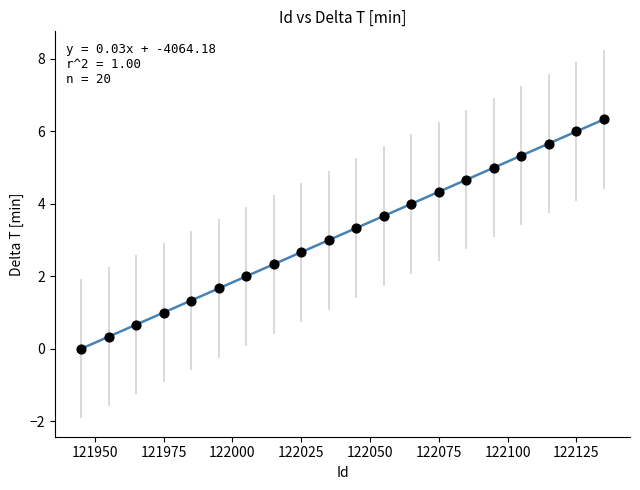

What is the range of Y values (max minus min)?

6.3